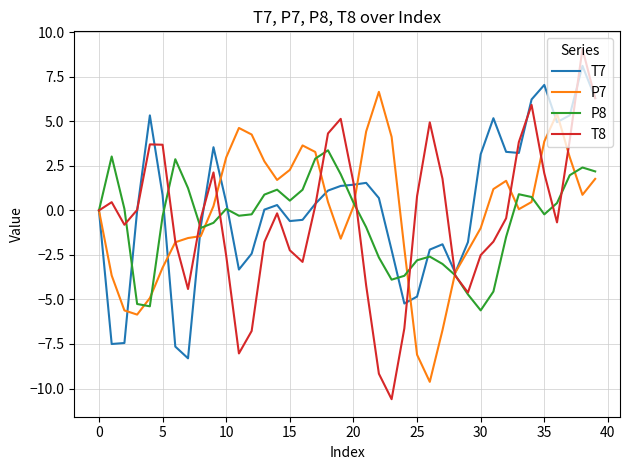

What are all the series names shown in the legend?

T7, P7, P8, T8